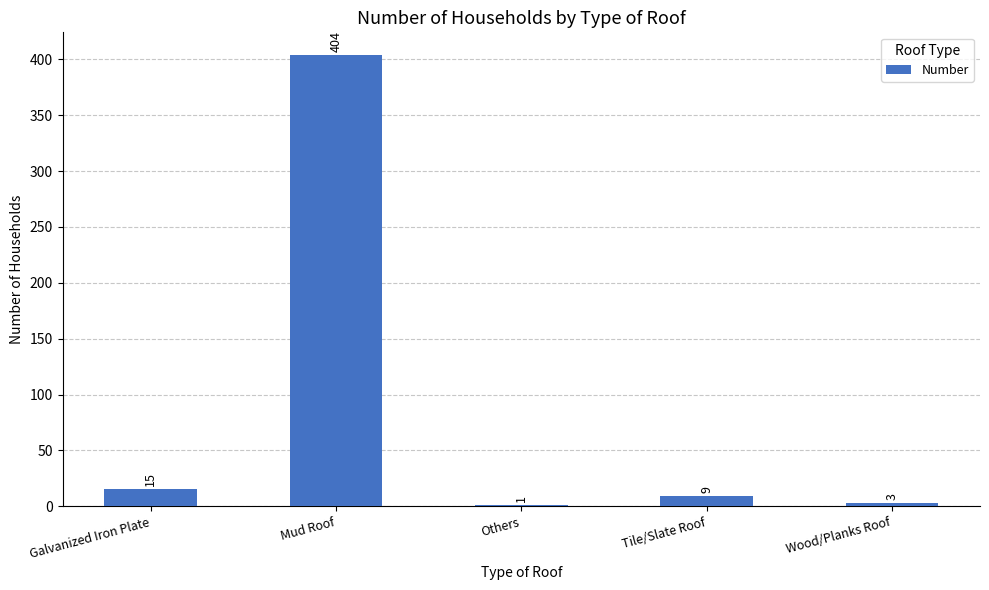

Is it true that the value at Mud Roof is 114?

False